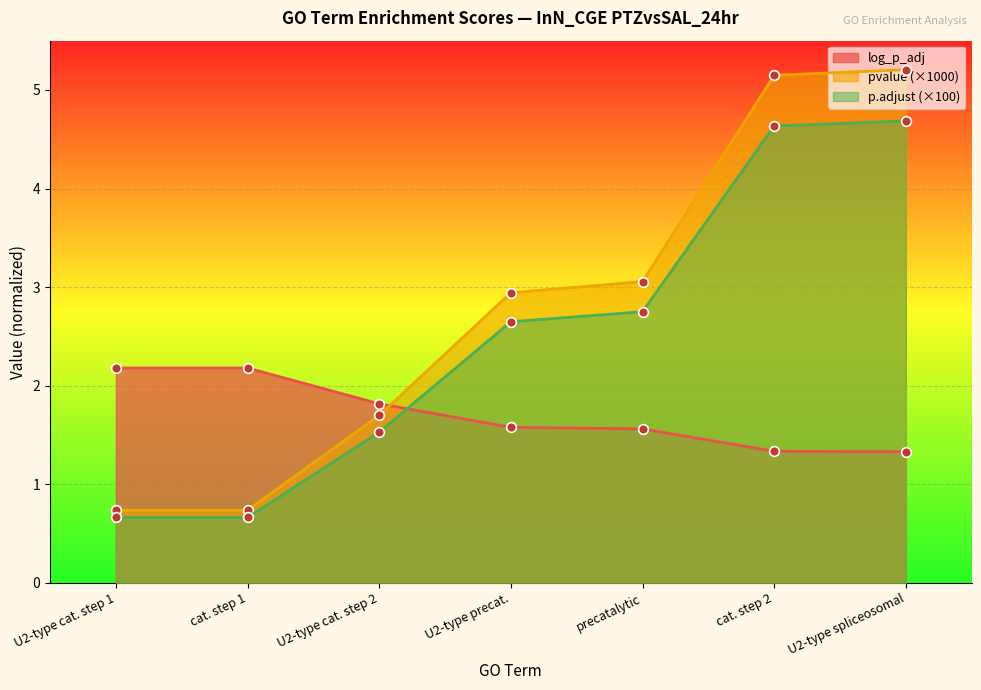

The log_p_adj series shows 0.9 at U2-type spliceosomal. True or false?

False